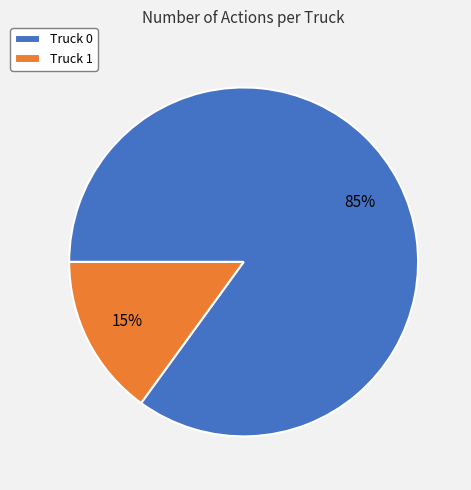

Which category has the biggest portion of the pie?

Truck 0